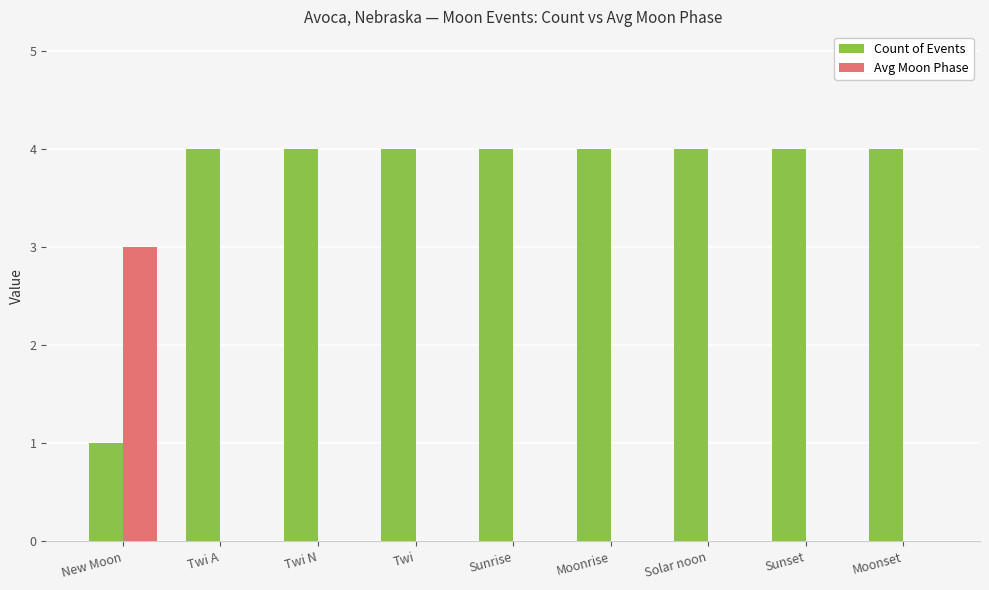

How many groups of bars are there?

9